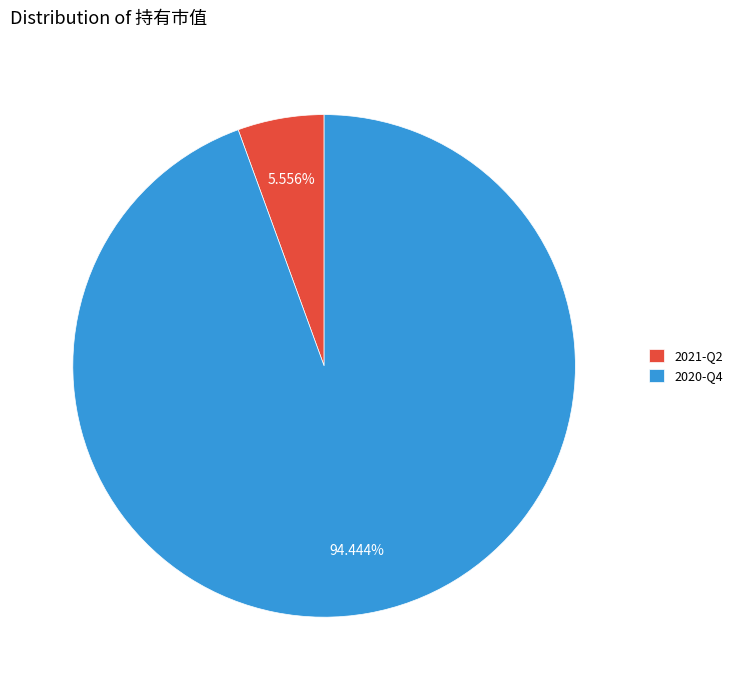

The 2020-Q4 slice represents 99% of the pie. True or false?

False